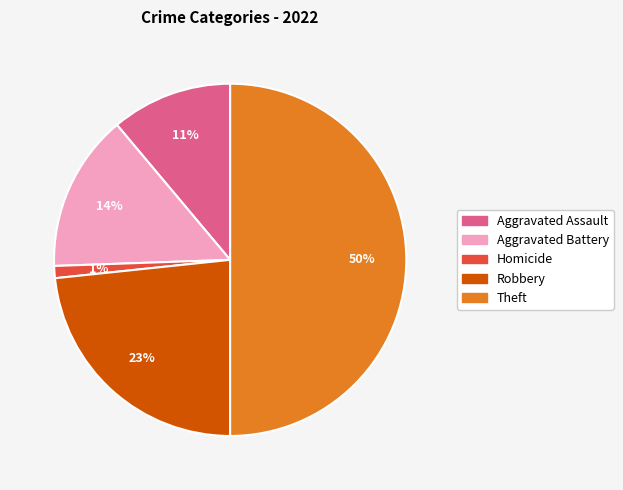

To the nearest percent, what is the difference between the largest and smallest slice percentages?

49%